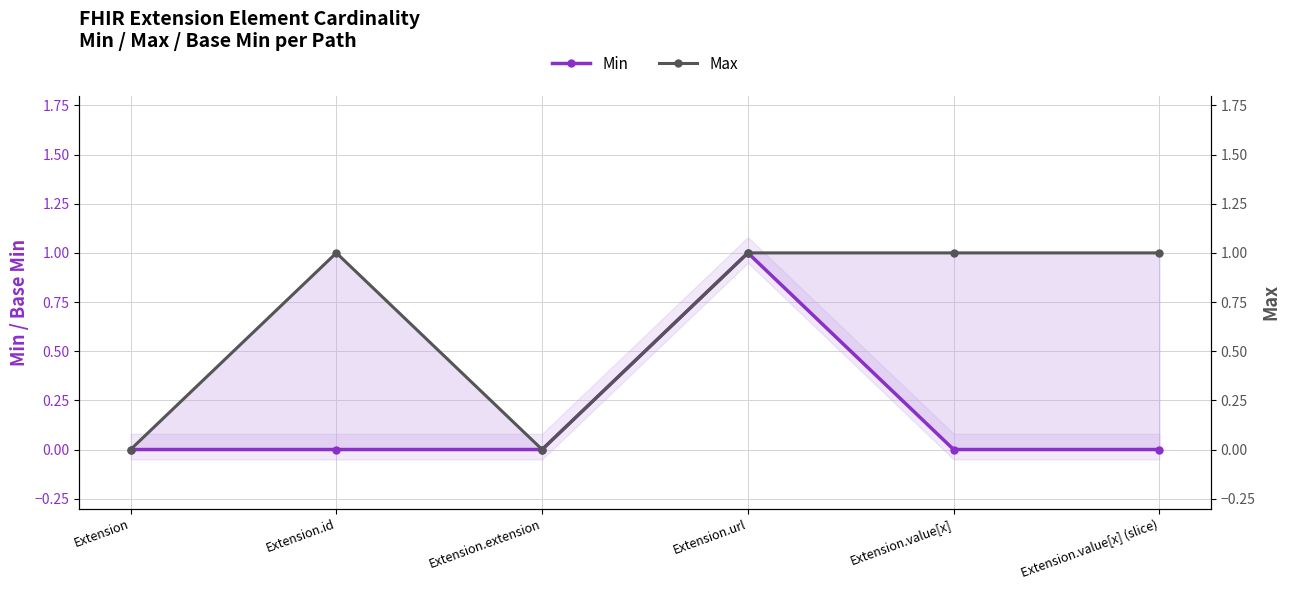

Count the number of data series in this chart.

2